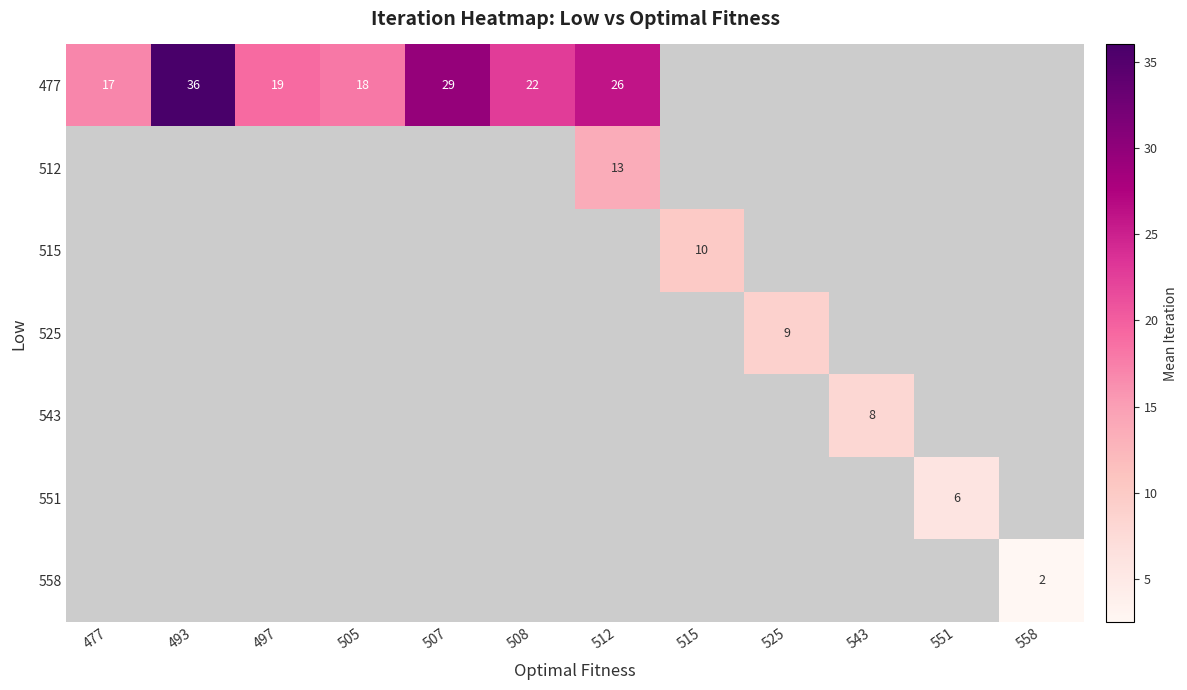

At which category does the chart reach its peak across all series?

493